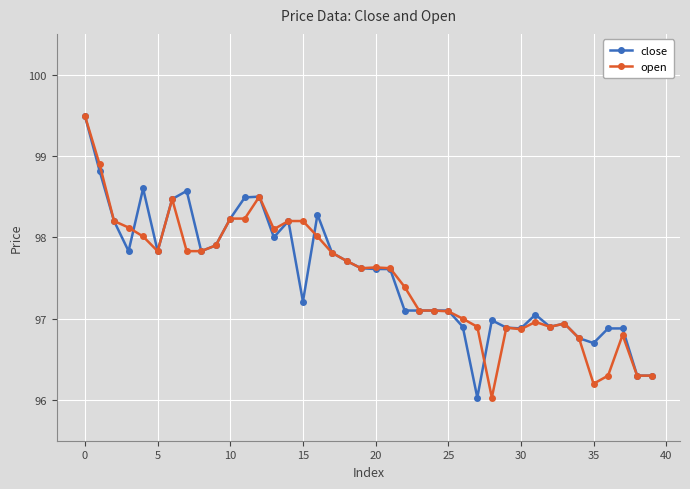

What is the value of the open point at the 7th from the left?

98.5